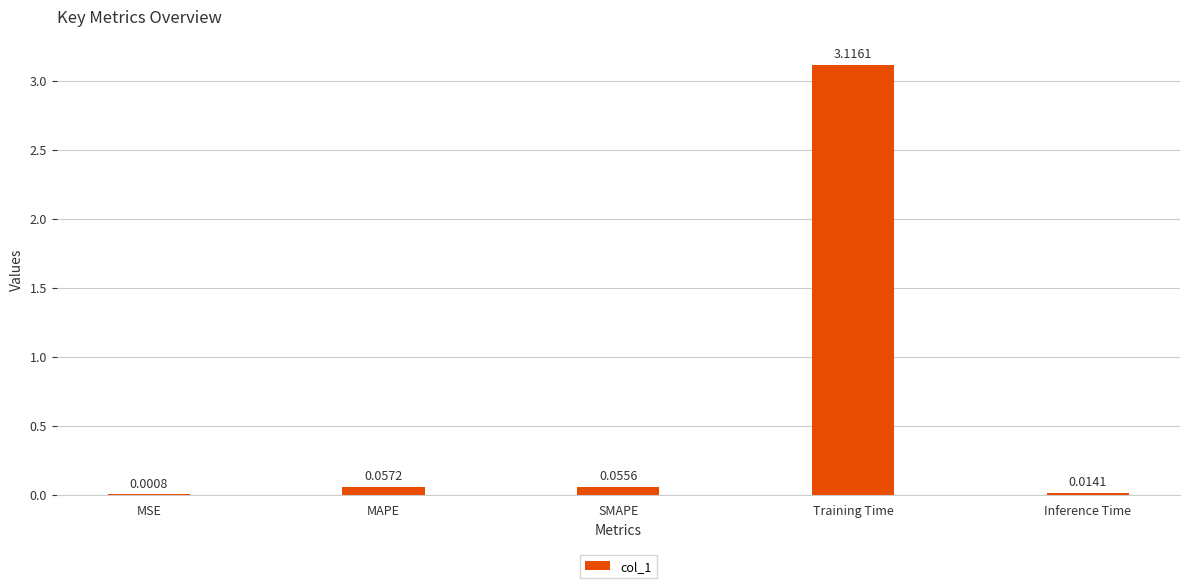

Which has a higher value, Training Time or MSE?

Training Time